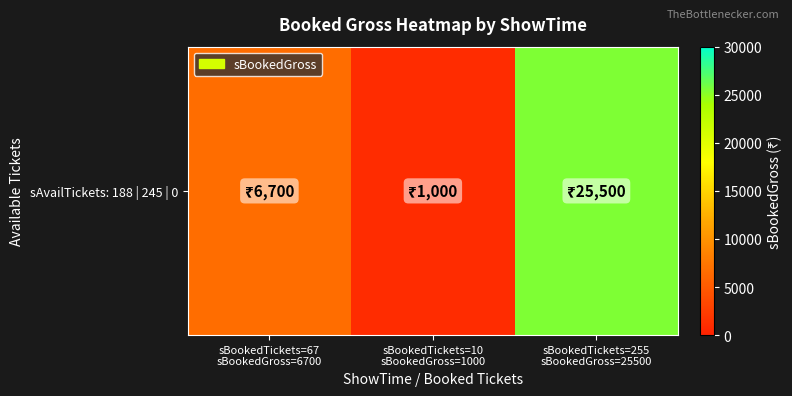

What is the difference between the maximum and minimum values?

24500